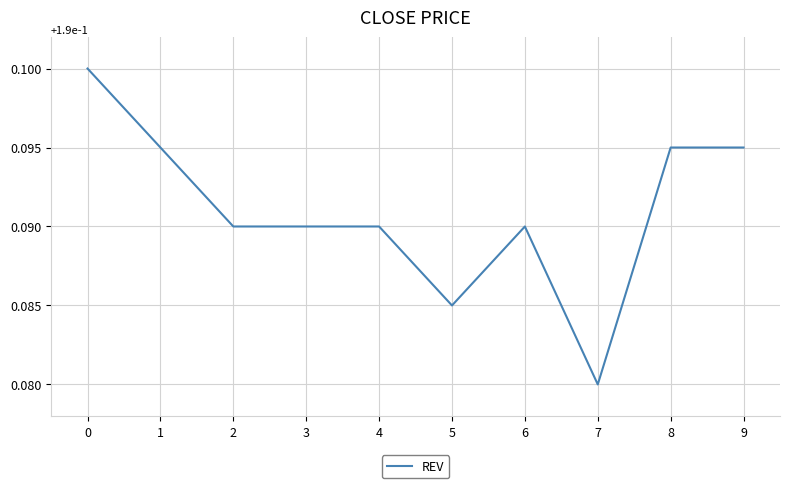

Which has a higher value, 6 or 9?

9